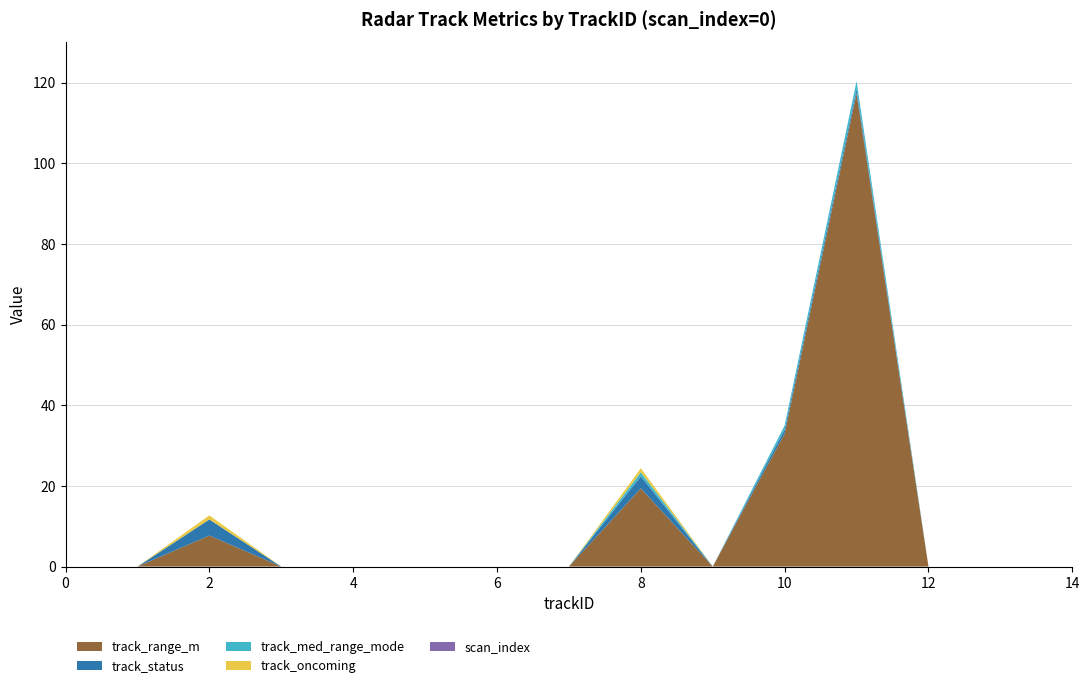

Reading right to left, transcribe all the data shown in this chart.

track_range_m: 0.0	0.0	0.0	117.4	33.0	0.0	19.4	0.0	0.0	0.0	0.0	0.0	7.7	0.0	0.0
track_status: 0.0	0.0	0.0	1.0	1.0	0.0	3.0	0.0	0.0	0.0	0.0	0.0	4.0	0.0	0.0
track_med_range_mode: 0.0	0.0	0.0	2.0	1.0	0.0	1.0	0.0	0.0	0.0	0.0	0.0	0.0	0.0	0.0
track_oncoming: 0.0	0.0	0.0	0.0	0.0	0.0	1.0	0.0	0.0	0.0	0.0	0.0	1.0	0.0	0.0
scan_index: 0.0	0.0	0.0	0.0	0.0	0.0	0.0	0.0	0.0	0.0	0.0	0.0	0.0	0.0	0.0